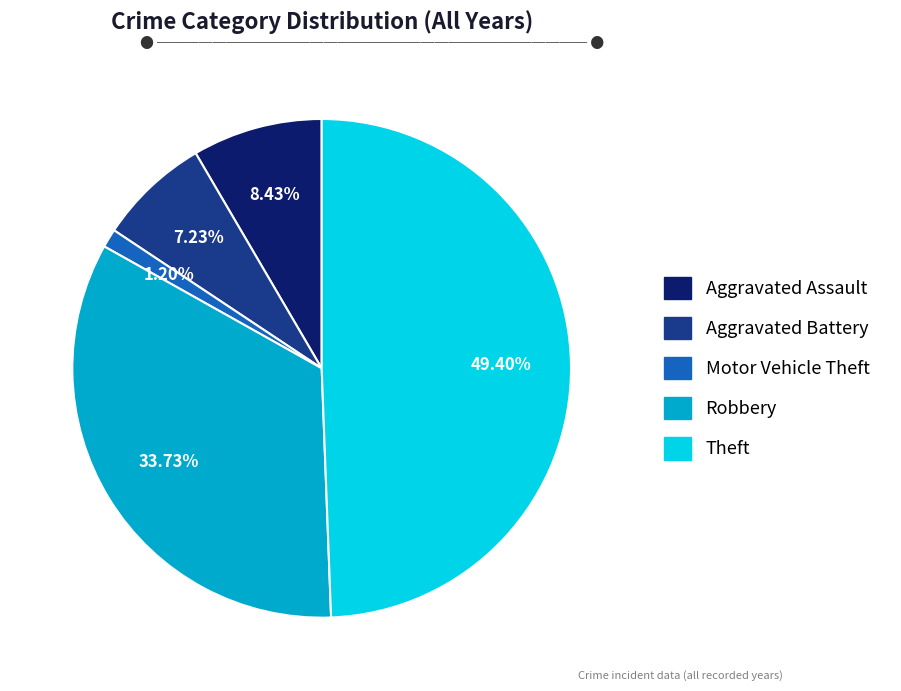

What percentage is NOT represented by Motor Vehicle Theft?

98.8%